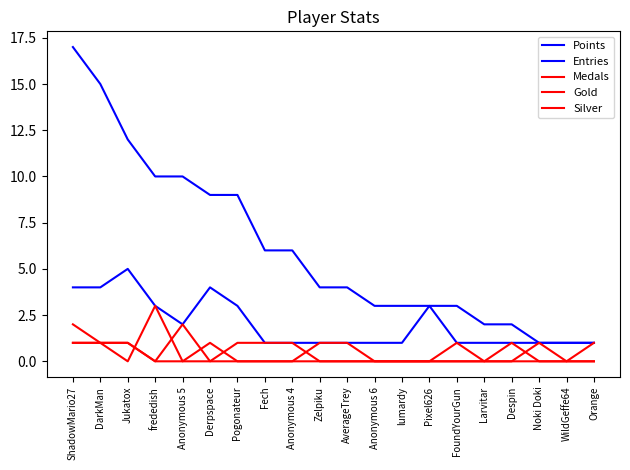

What is the difference between the highest and lowest values at frededish?

10